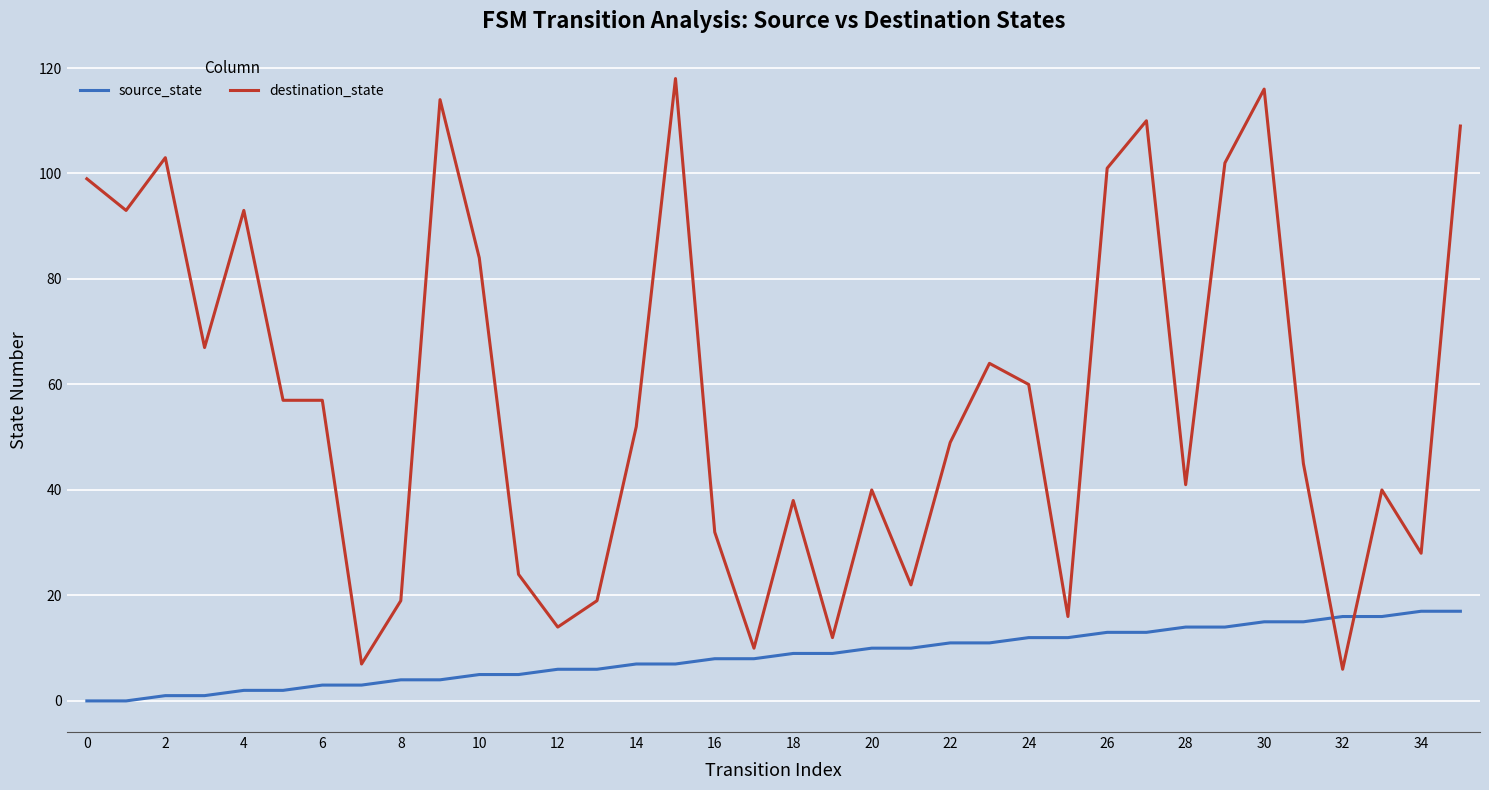

Rank the series by their maximum value, from highest to lowest.

destination_state, source_state